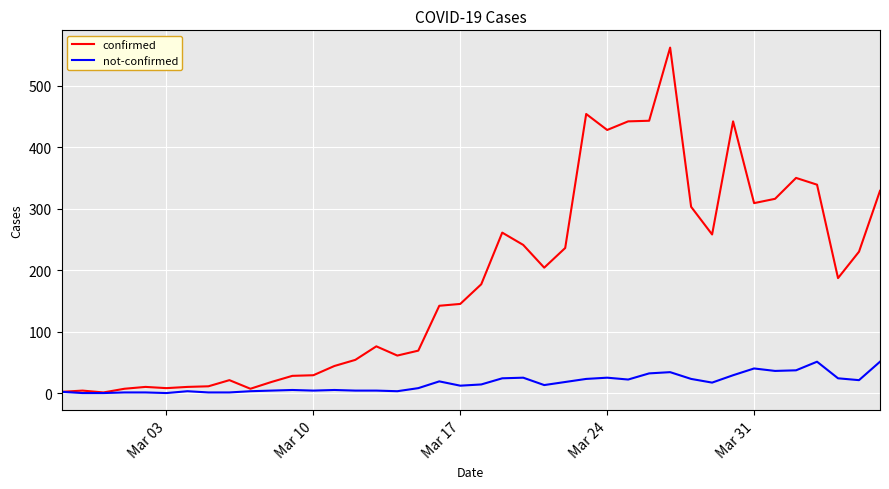

What is the highest value of the not-confirmed series?

51